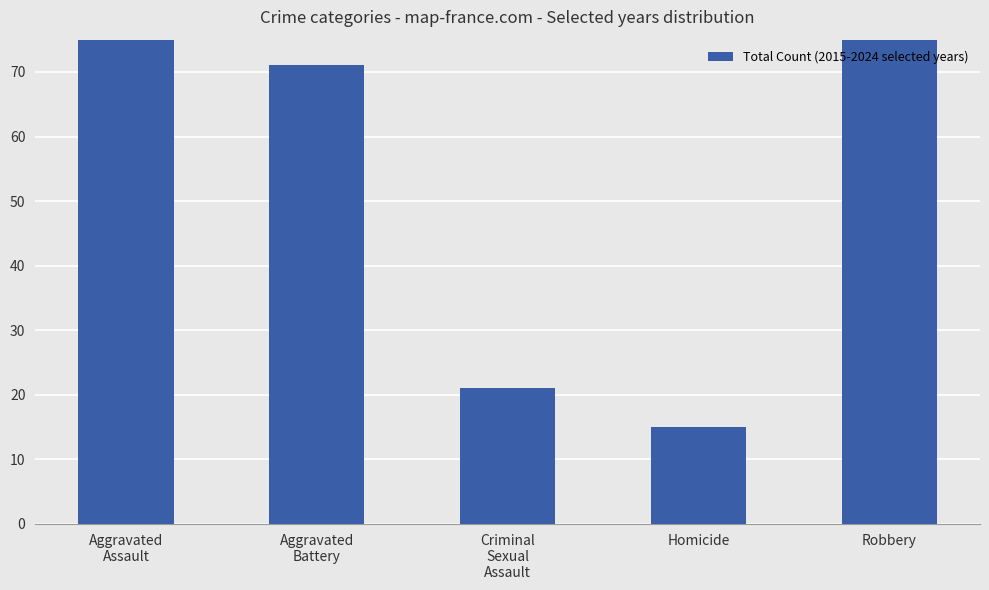

At which category does the chart reach its minimum across all series?

Homicide